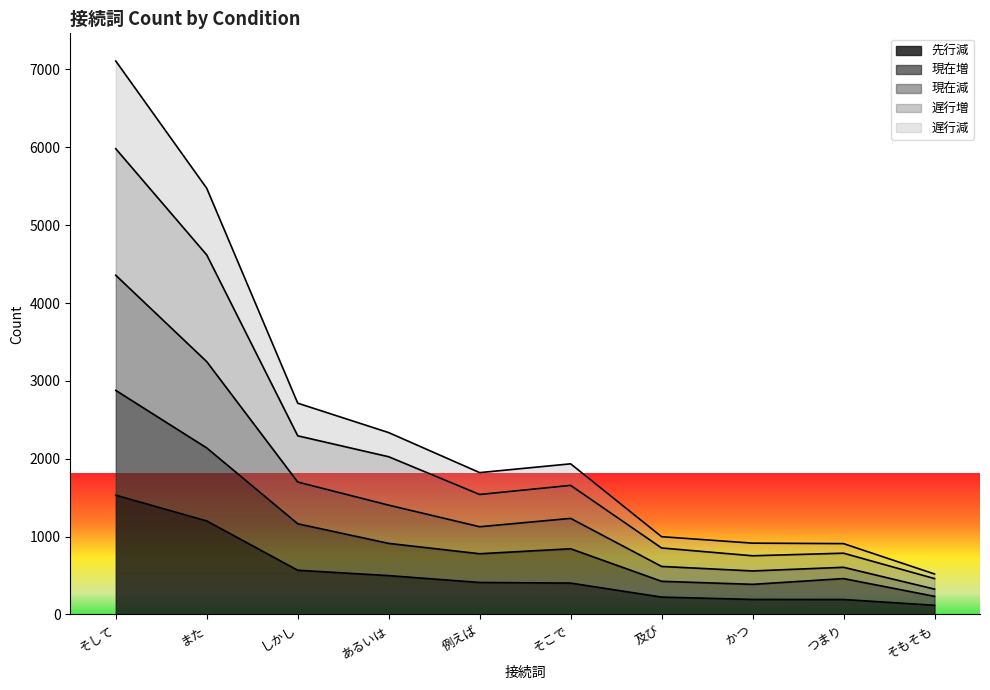

What is the total value across all series at そして?

7109